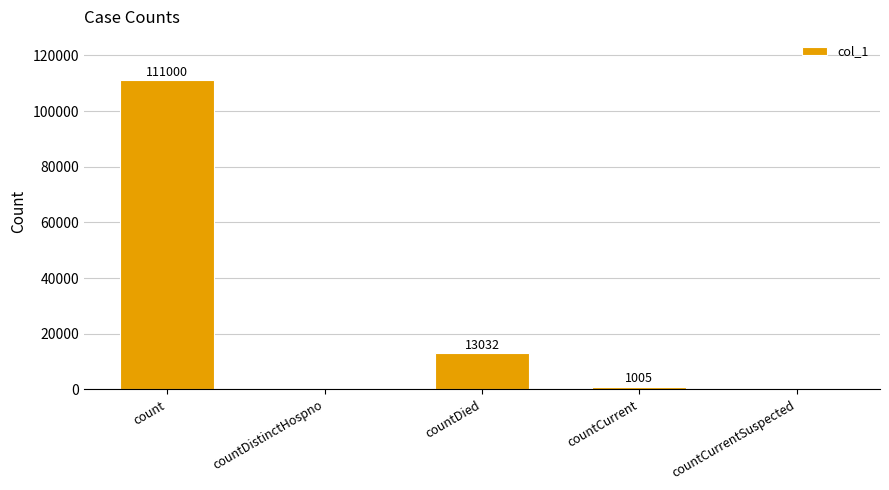

Count the number of data series in this chart.

1